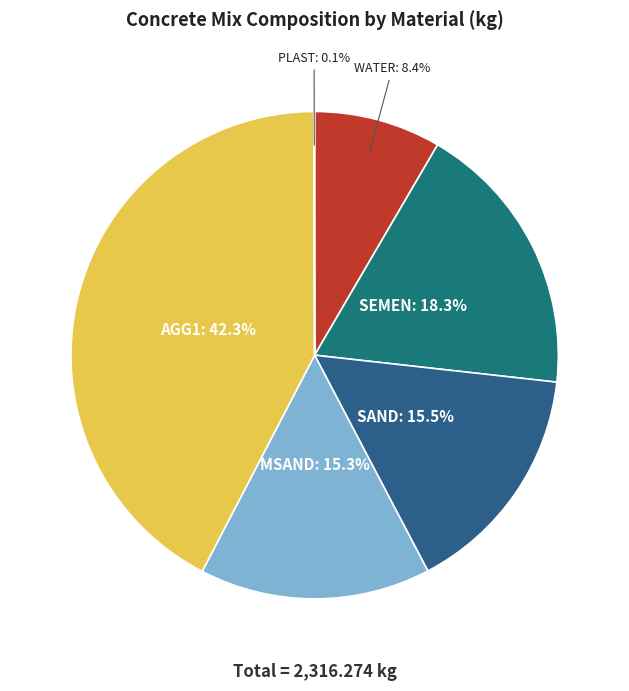

The SEMEN slice represents 18% of the pie. True or false?

True